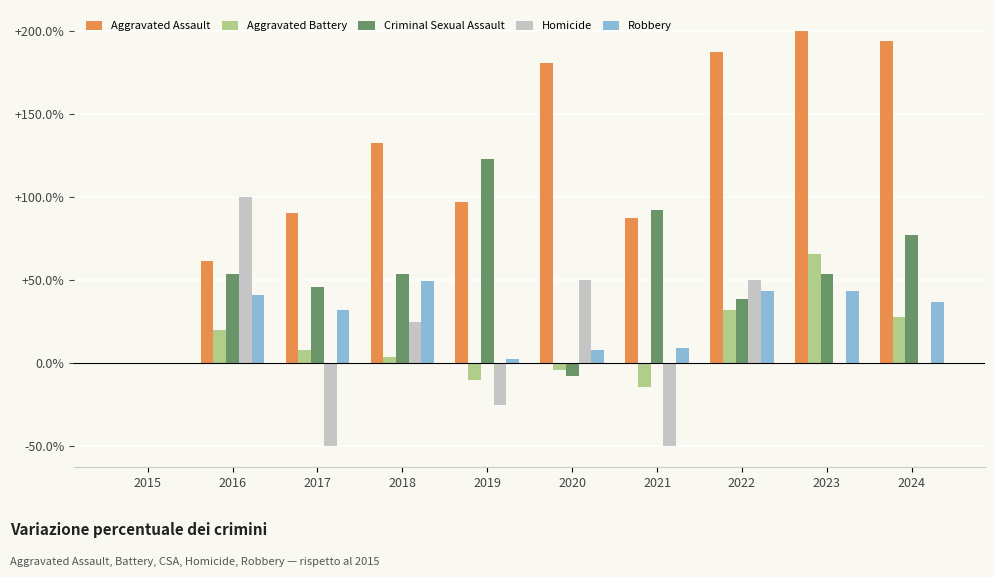

Between 2015 and 2023, which series saw the biggest shift?

Aggravated Assault